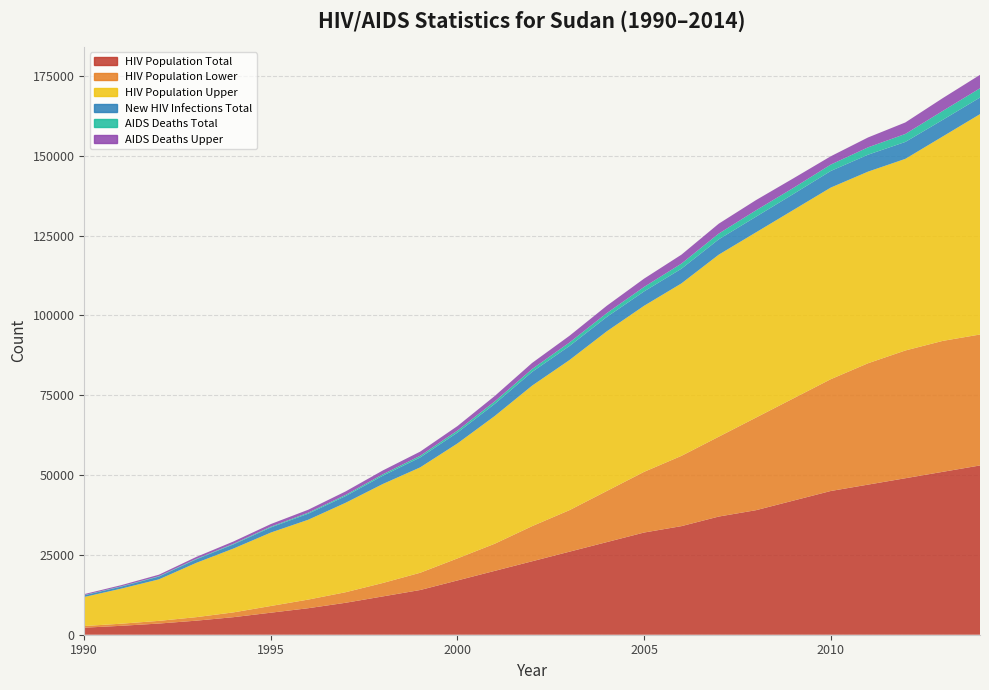

Reading right to left, what are all the values shown in this chart?

HIV Population Total: 53000	51000	49000	47000	45000	42000	39000	37000	34000	32000	29000	26000	23000	20000	17000	14000	12000	10000	8300	6900	5500	4400	3500	2800	2200
HIV Population Lower: 41000	41000	40000	38000	35000	32000	29000	25000	22000	19000	16000	13000	11000	8500	6900	5400	4200	3300	2700	2100	1500	1100	840	660	520
HIV Population Upper: 69000	64000	60000	60000	60000	59000	58000	57000	54000	52000	50000	47000	44000	40000	36000	33000	31000	28000	25000	23000	20000	17000	13000	11000	9100
New HIV Infections Total: 5200	5200	5300	5300	5200	5000	4900	4800	4600	4500	4500	4400	4300	3800	3400	3100	2600	2100	1900	1600	1300	1100	870	630	530
AIDS Deaths Total: 2900	2800	2500	2300	2000	1900	2000	1800	1600	1400	1200	1100	910	770	640	530	440	360	300	240	190	150	120	90	70
AIDS Deaths Upper: 4200	4000	3600	3100	2600	3000	3200	3100	2800	2600	2300	2100	1900	1700	1400	1300	1200	1100	930	820	720	600	470	370	300